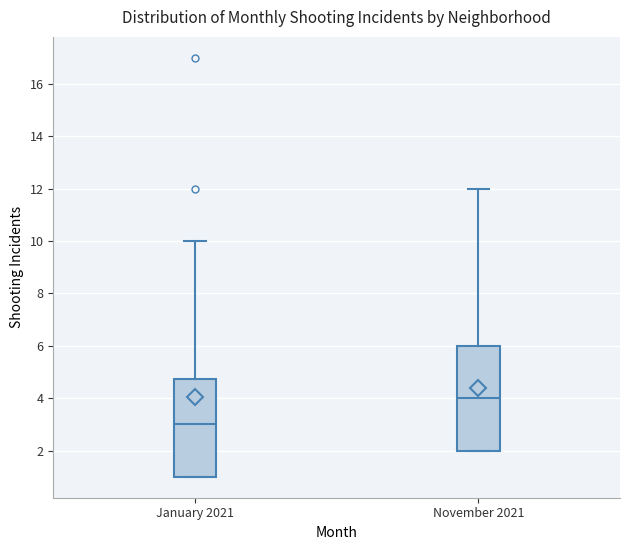

Reading left to right, read every box against the y-axis: the position of its median line, the range the box covers, and the ends of its whiskers. The values are not printed on the chart, so give them approximately, as read against the axis.

January 2021: median 3.0, box 1.0 to 4.8, whiskers 1.0 to 10.0
November 2021: median 4.0, box 2.0 to 6.0, whiskers 2.0 to 12.0